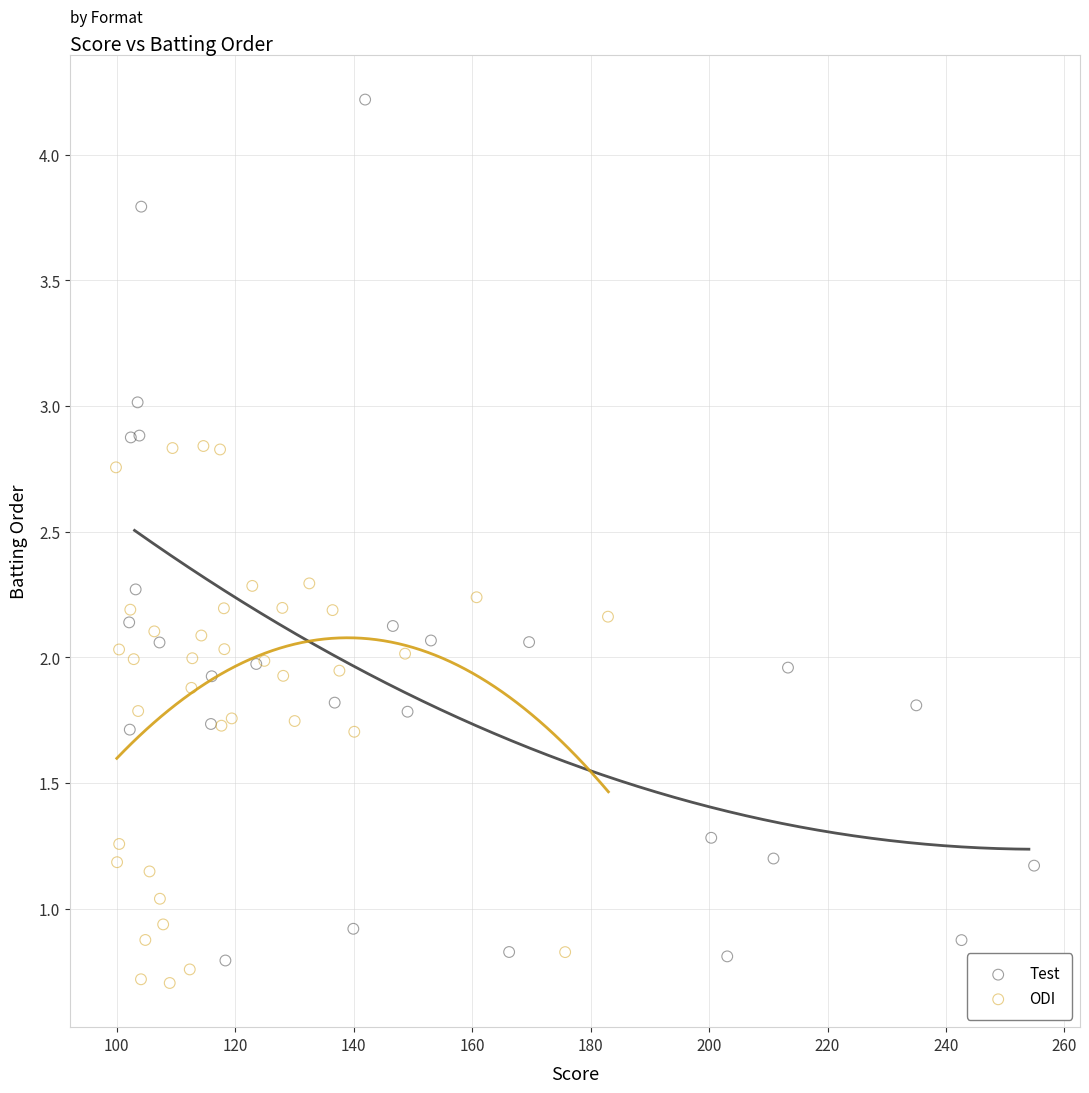

Which series reaches the maximum Y coordinate?

Test